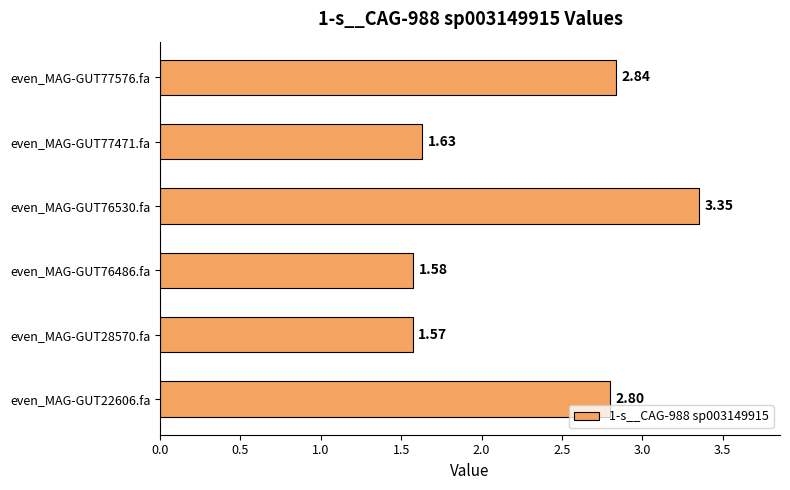

List the labels in order of value, largest first.

even_MAG-GUT76530.fa, even_MAG-GUT77576.fa, even_MAG-GUT22606.fa, even_MAG-GUT77471.fa, even_MAG-GUT76486.fa, even_MAG-GUT28570.fa